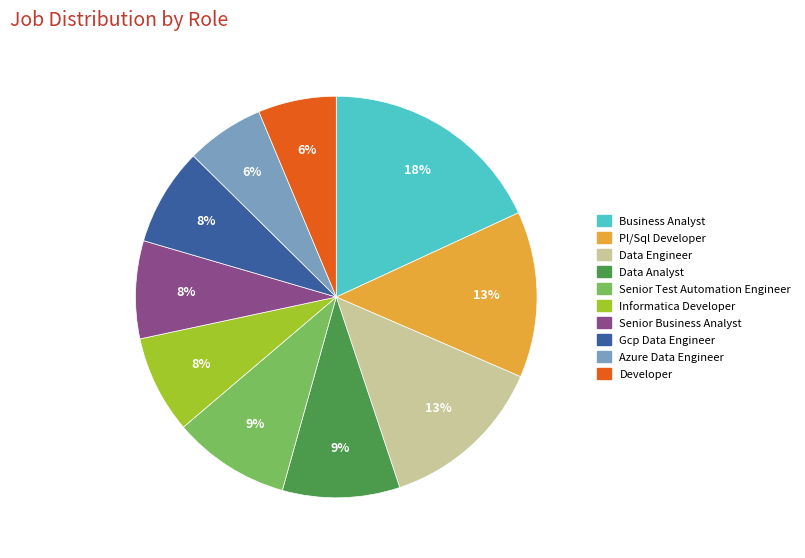

How many slices are in this pie chart?

10